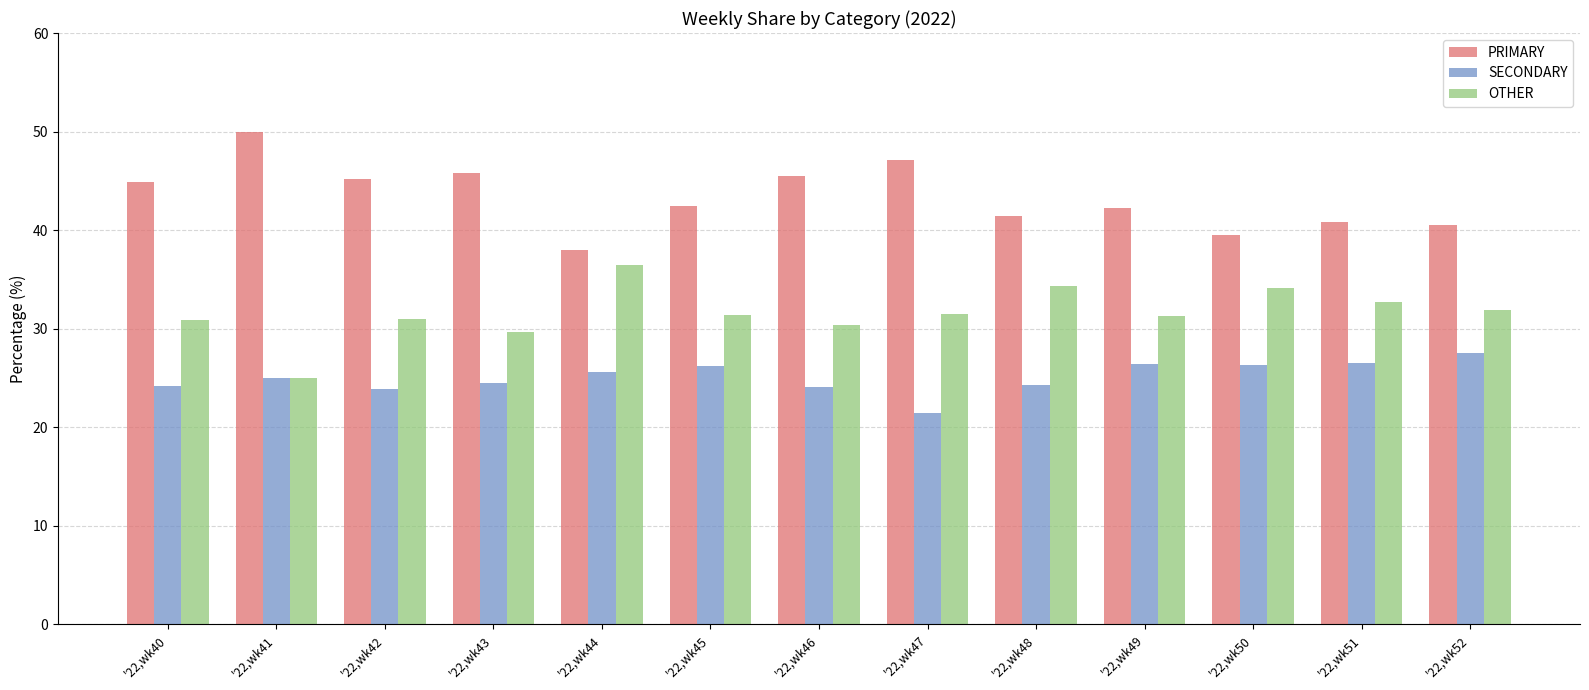

What is the greatest value displayed?

50.0